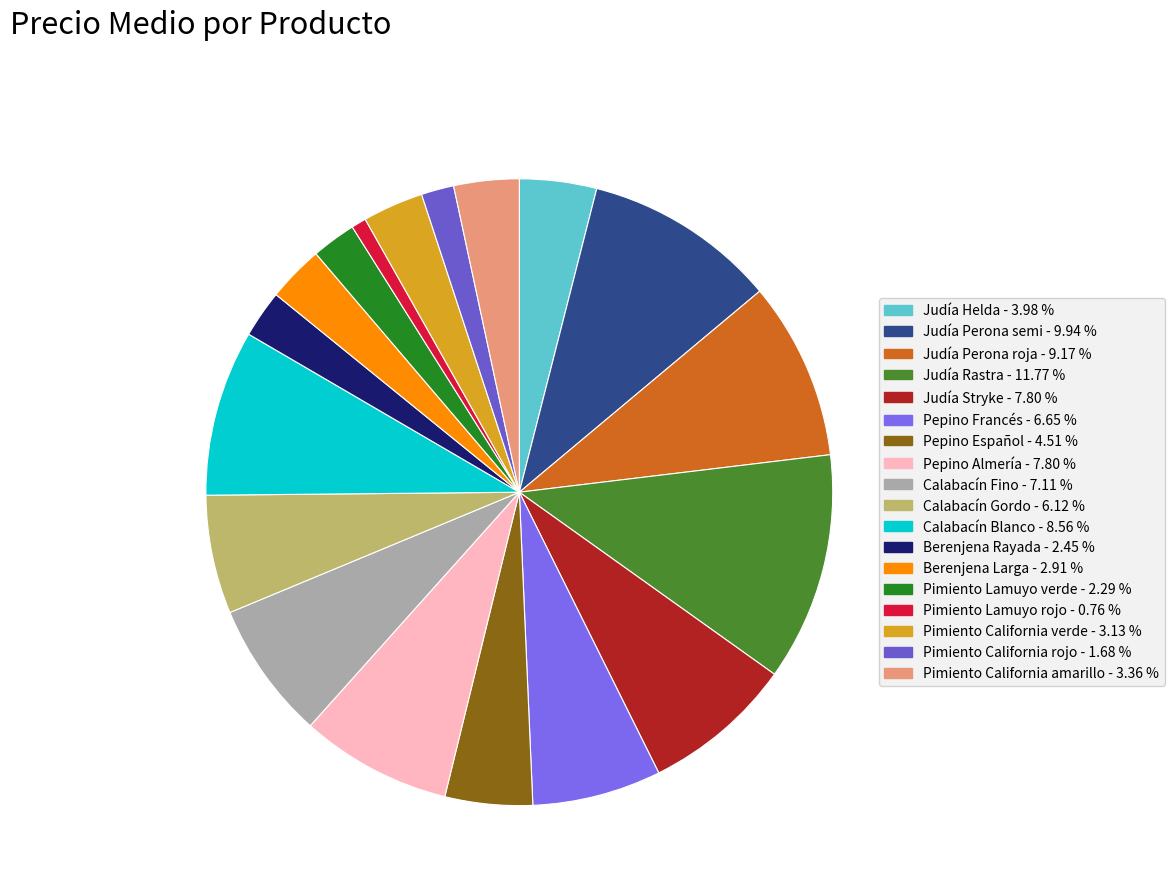

How many segments does this pie chart have?

18